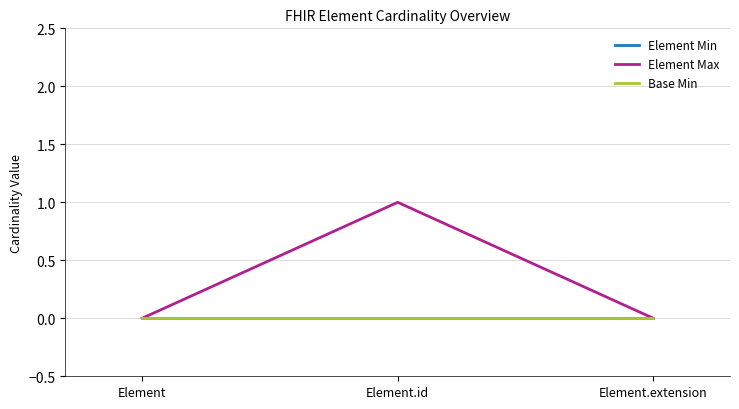

Is the value of Base Min at Element.id greater than the value of Element Max at Element.extension?

No